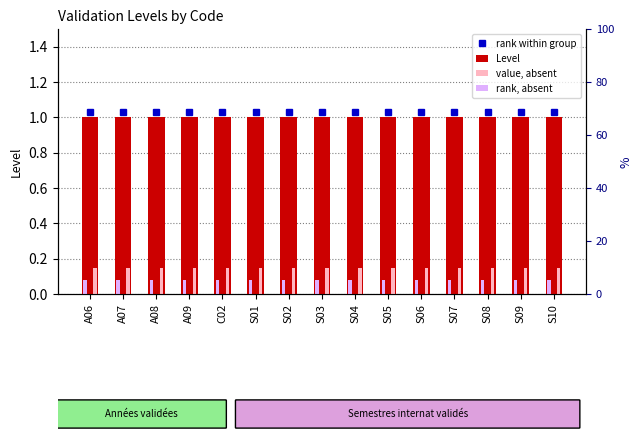

Which series has the widest spread of values?

Level